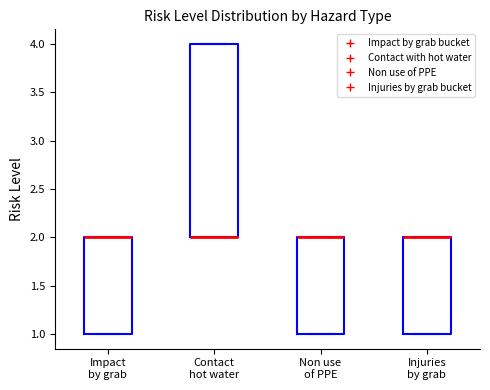

Where is the upper edge of the box for Impact by grab on the y-axis? The values are not printed on the chart, so give them approximately, as read against the axis.

2